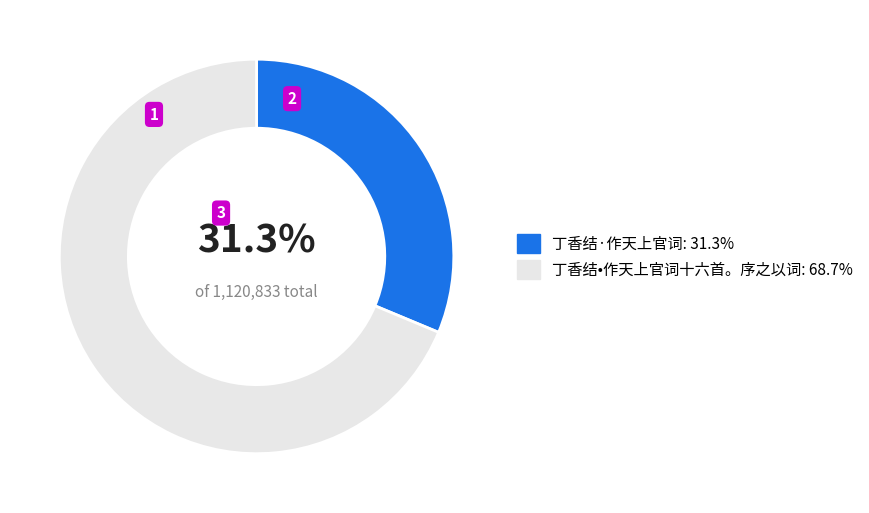

Is it true that 丁香结•作天上官词十六首。序之以词 is 64% of the pie?

False